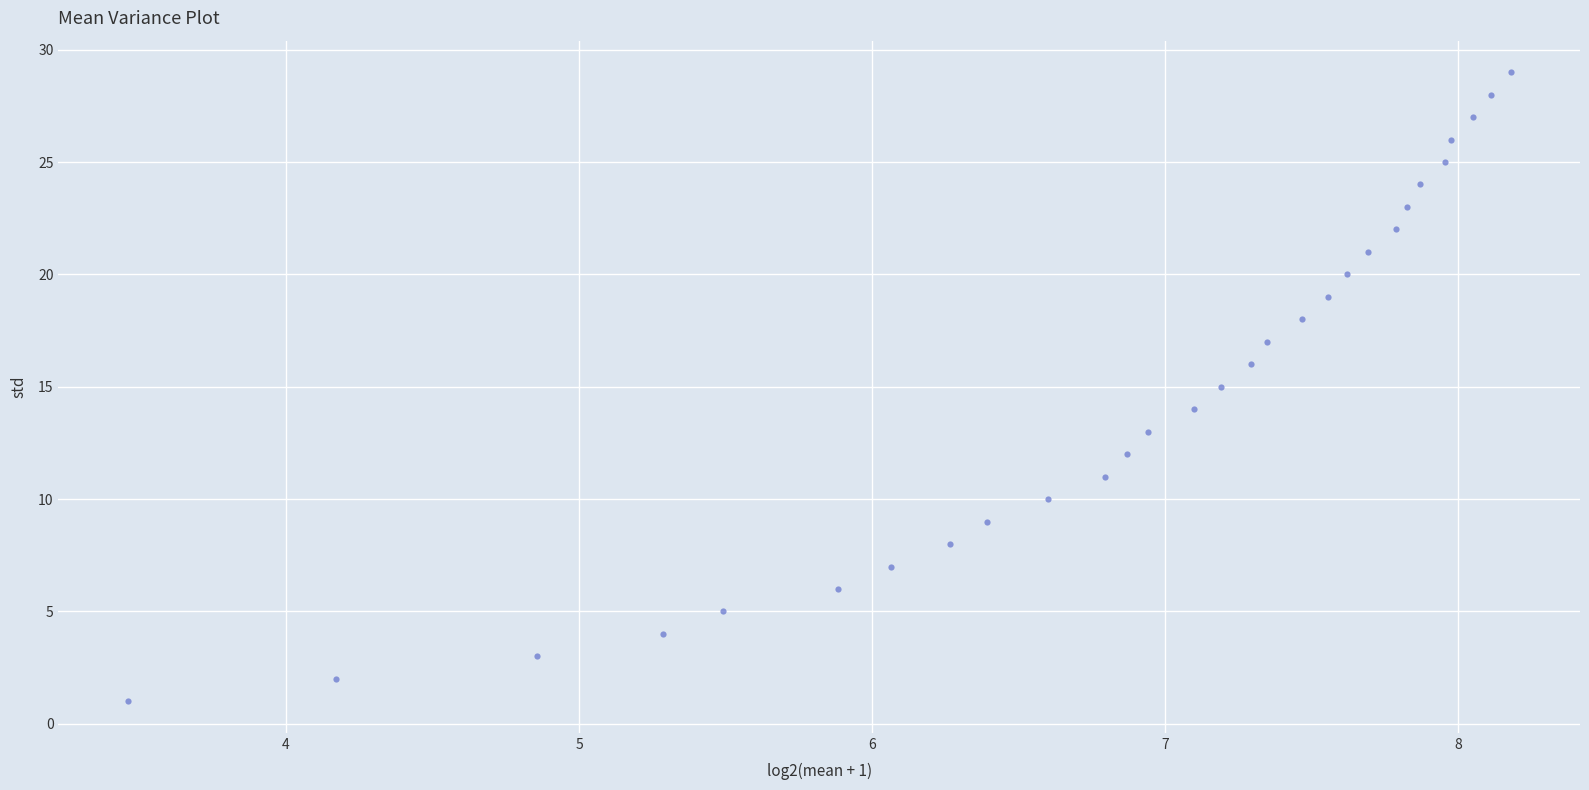

What is the range of Y values (max minus min)?

28